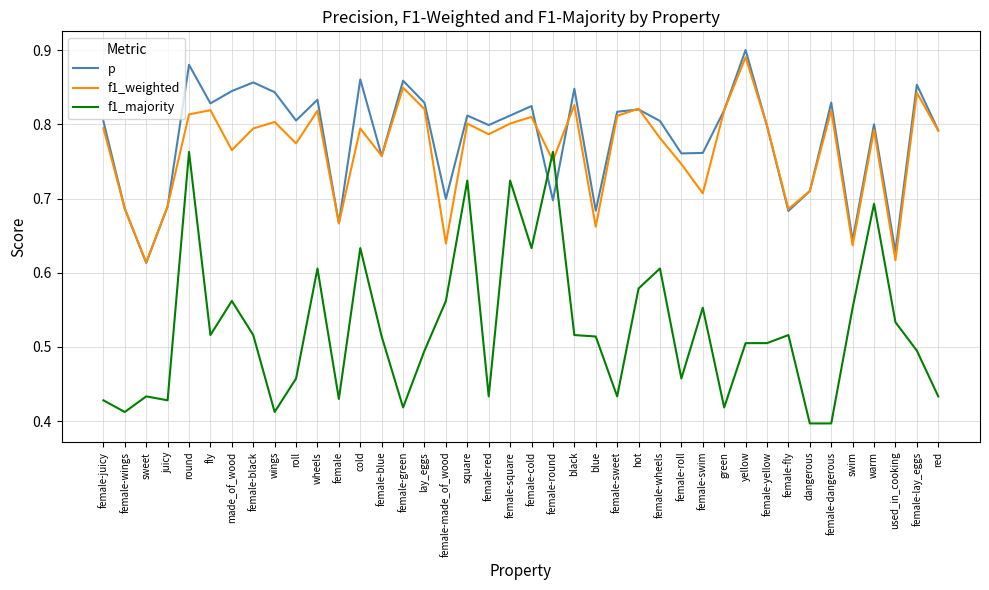

What position from the right is made_of_wood?

34